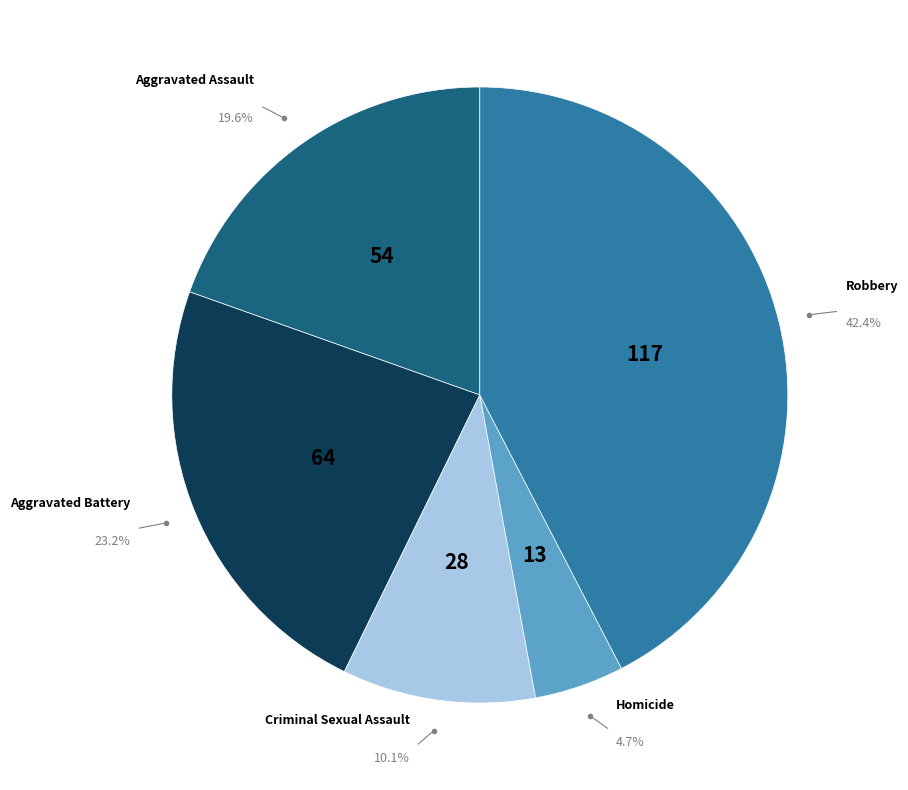

What is the total percentage of Robbery and Criminal Sexual Assault?

52.5%